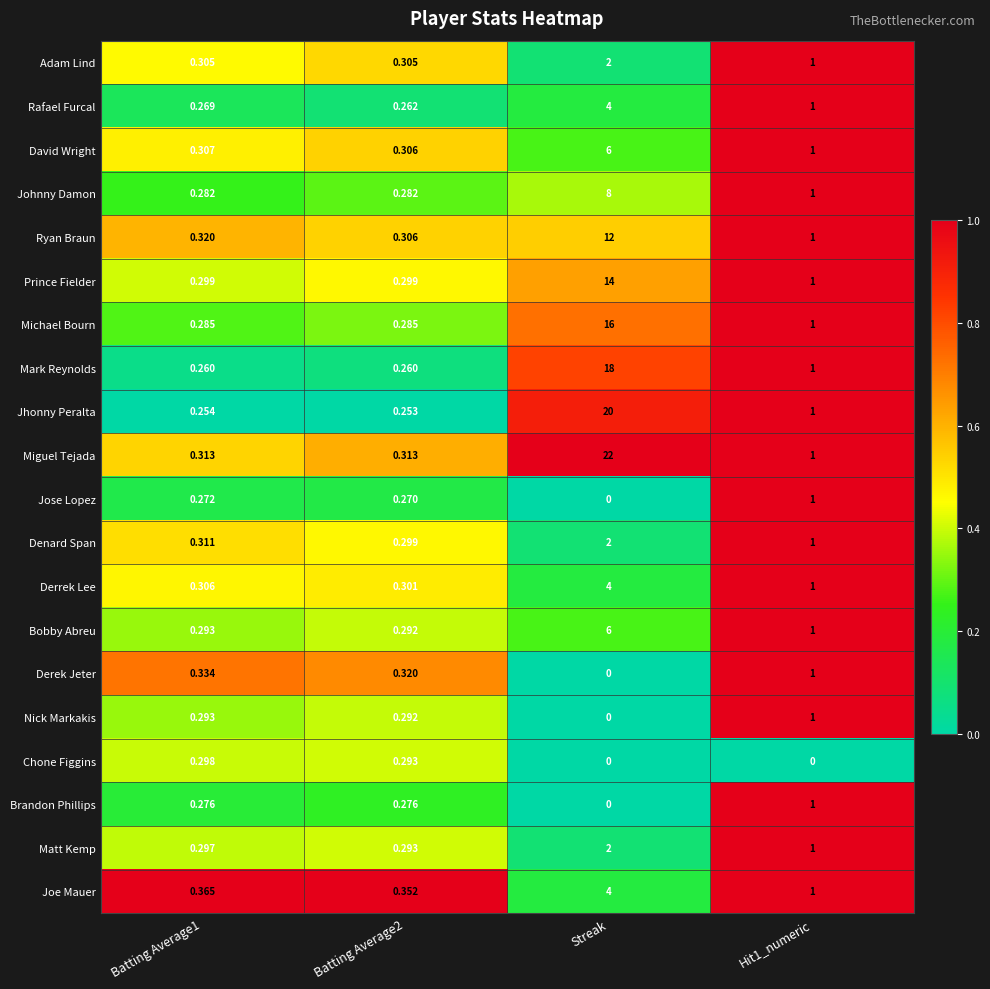

What is the maximum value shown in the chart?

22.0